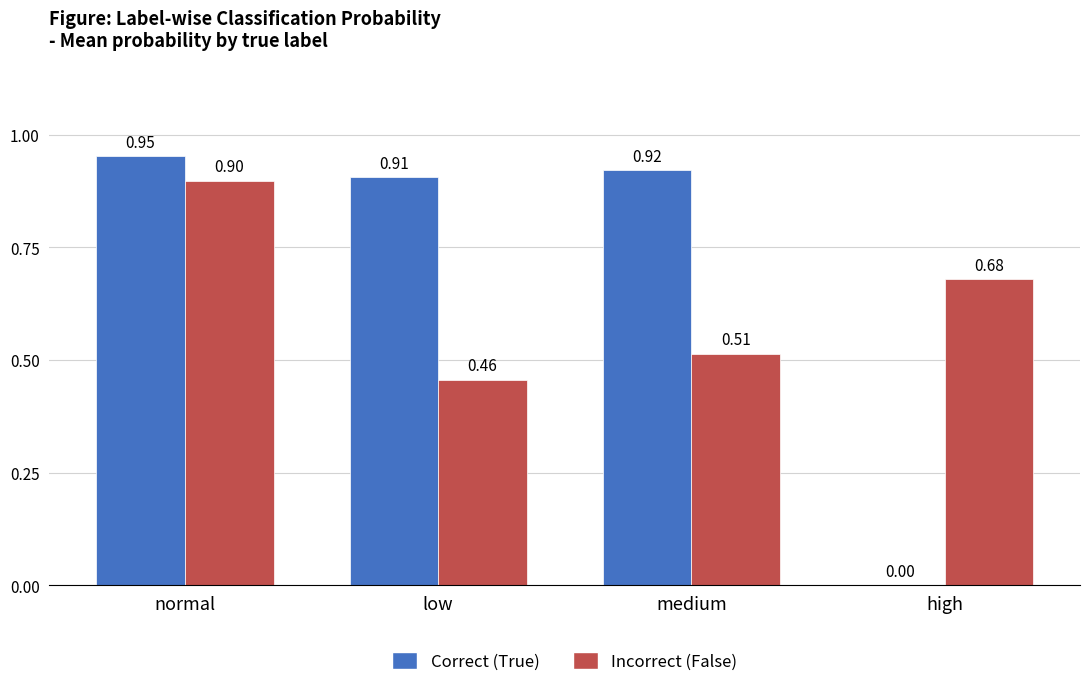

How many values in the Correct (True) series exceed 0?

3